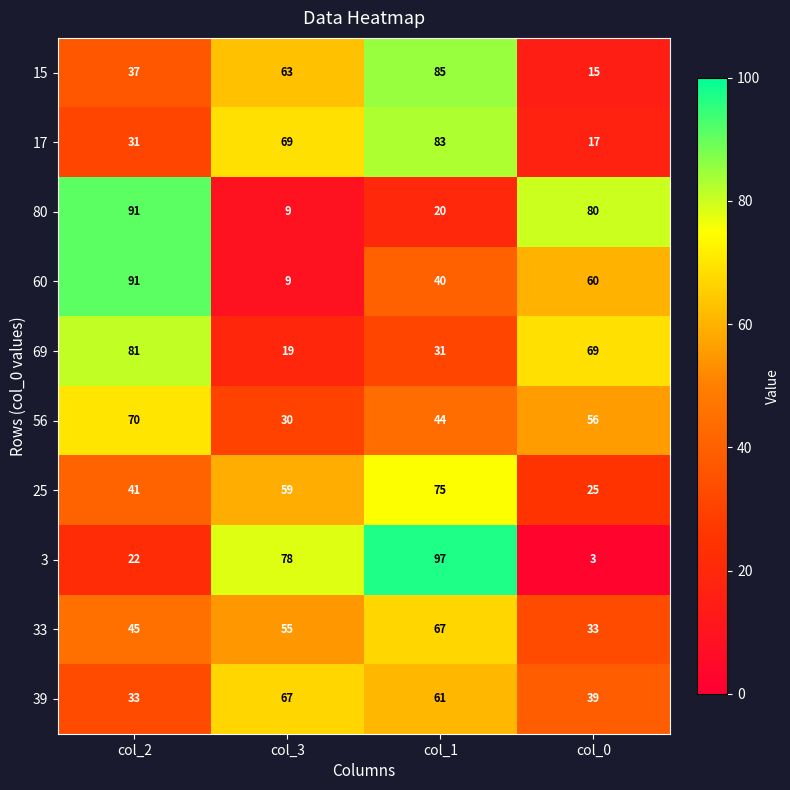

What is the sum of all 56 values?

200